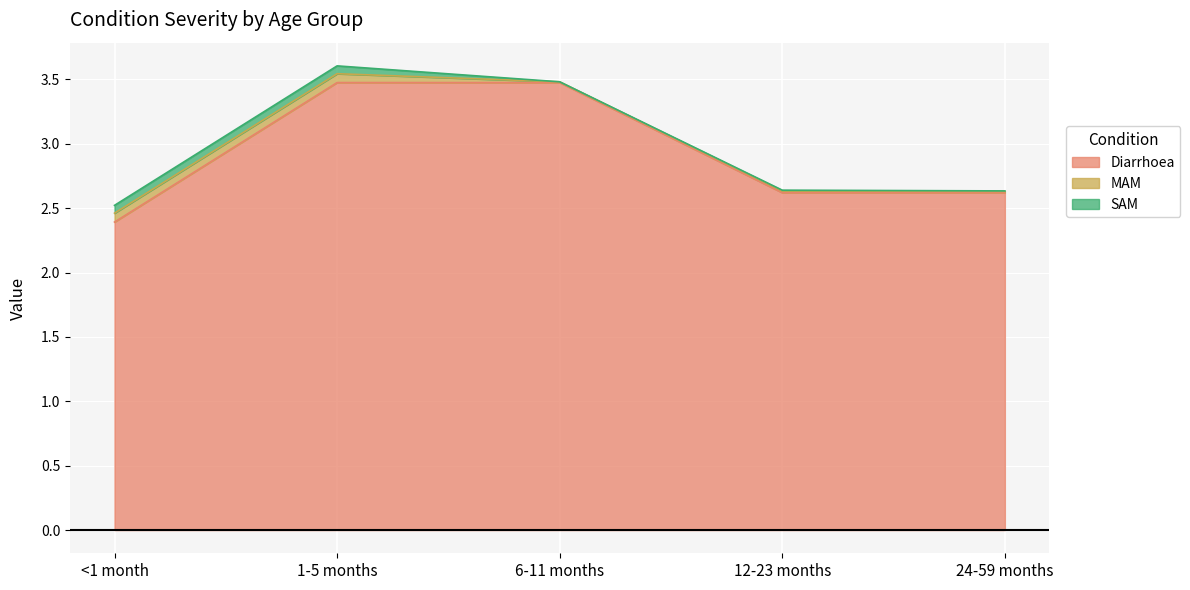

True or false: SAM has a value of 0.0 at <1 month.

False